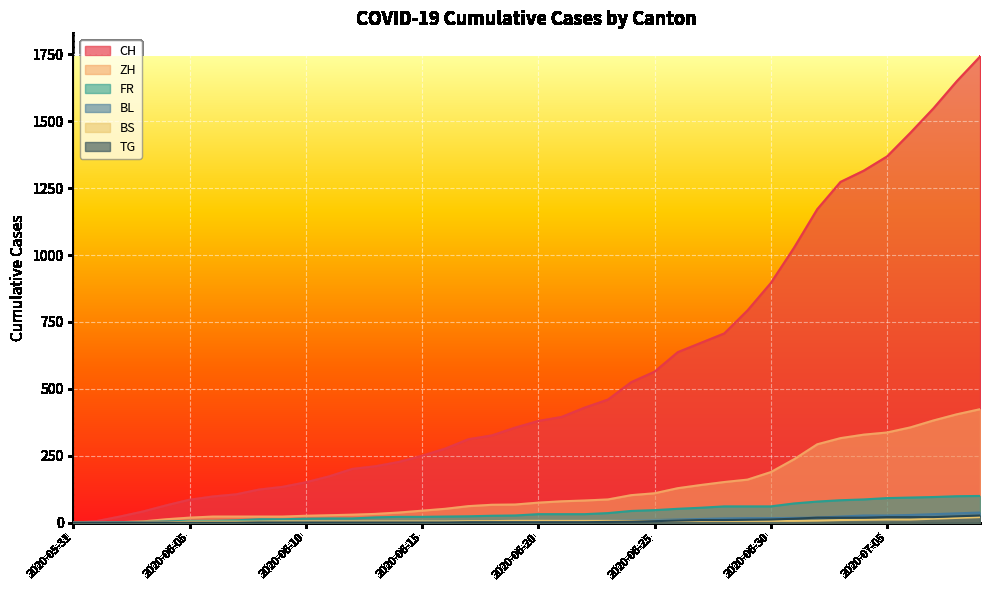

What position from the left is 2020-07-08?

39